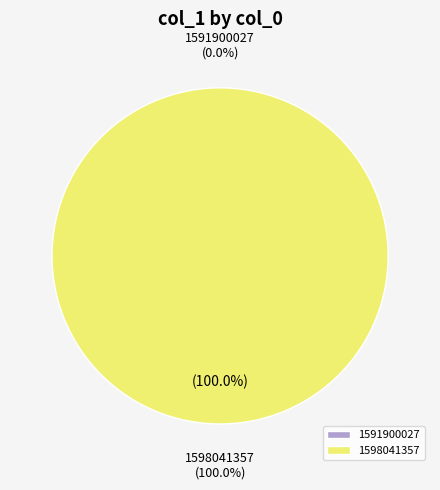

To the nearest percent, what is the difference between the 1598041357 and 1591900027 slice percentages?

100%